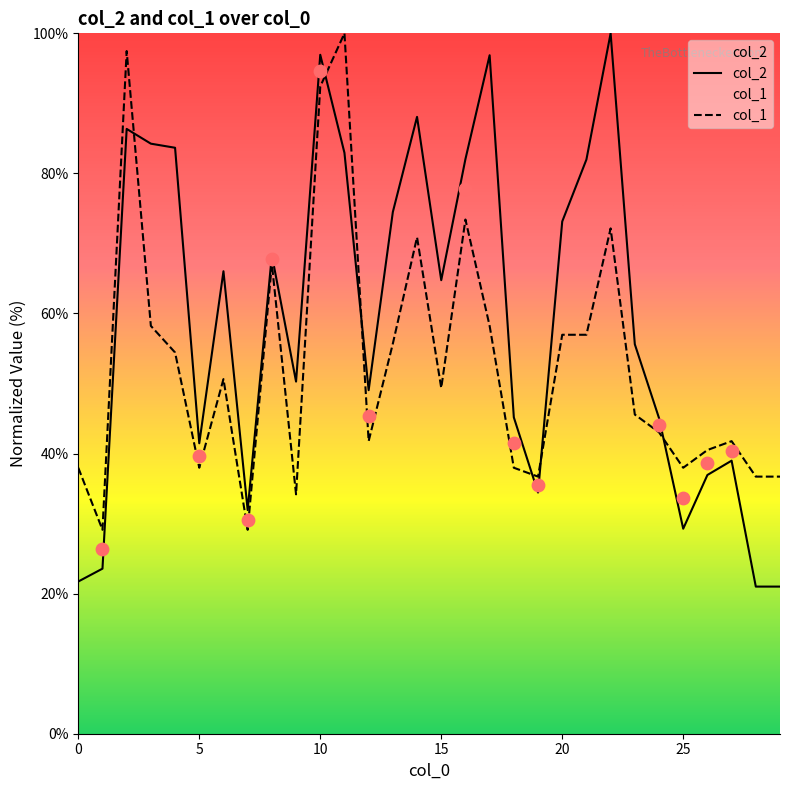

Which series reaches the minimum Y coordinate?

col_2